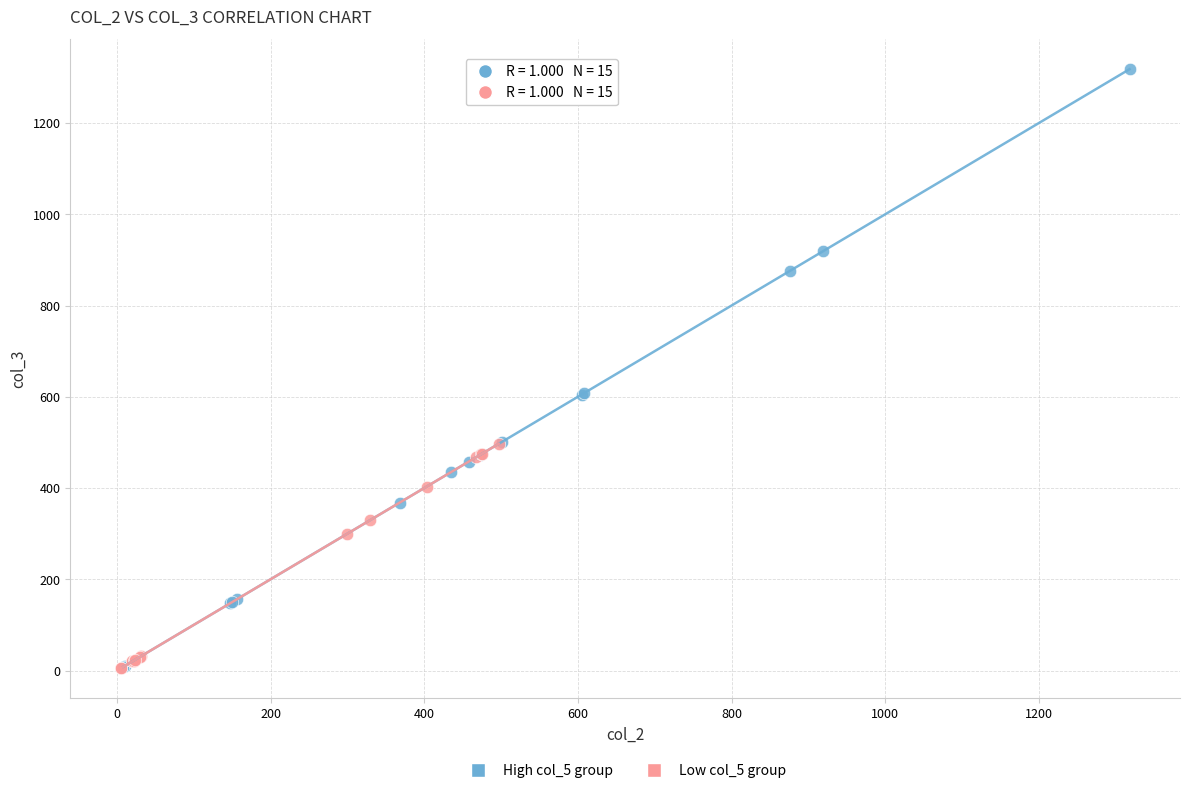

What are all the series names shown in the legend?

High col_5 group, Low col_5 group